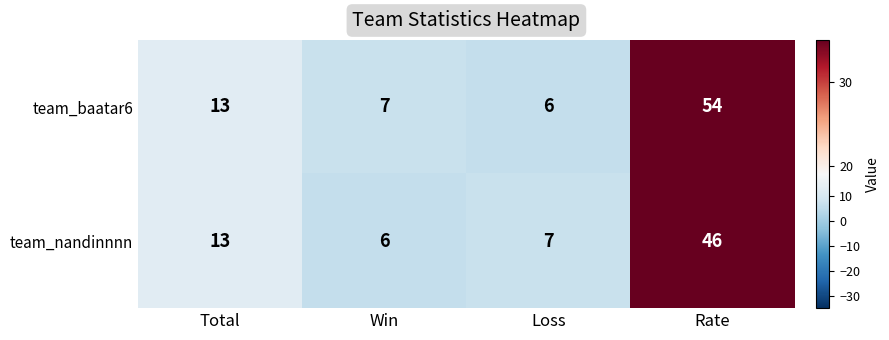

Between Total and Loss, which series saw the biggest shift?

team_baatar6